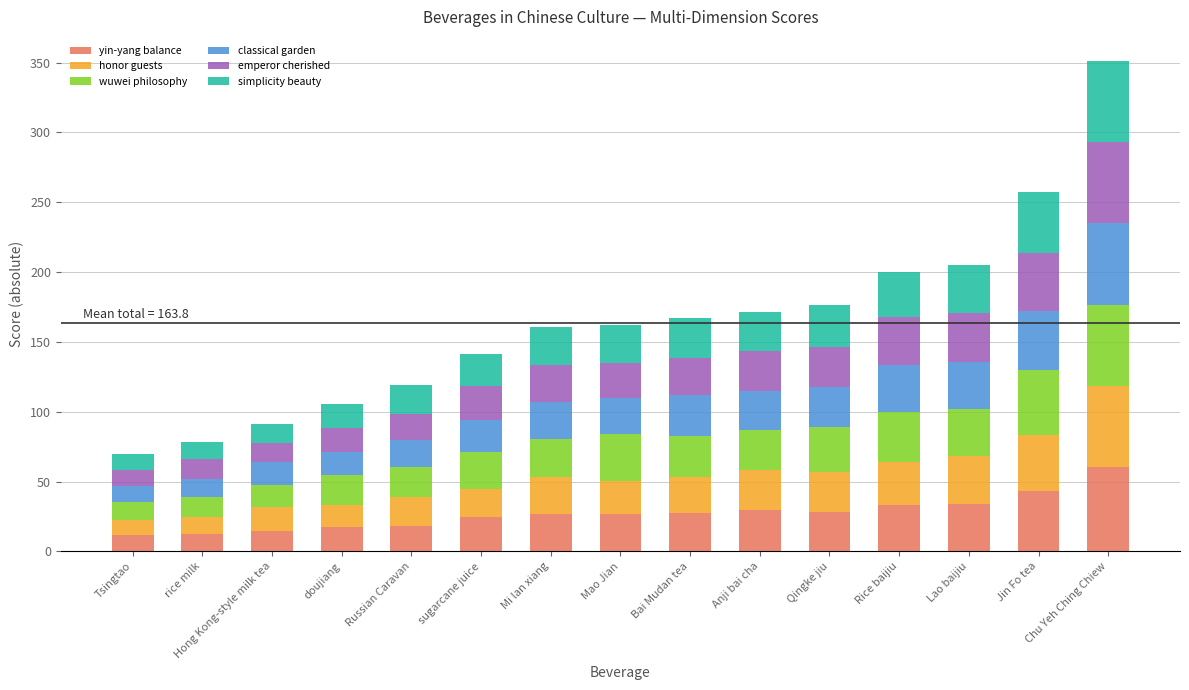

What is the total value across all series at Chu Yeh Ching Chiew?

350.8